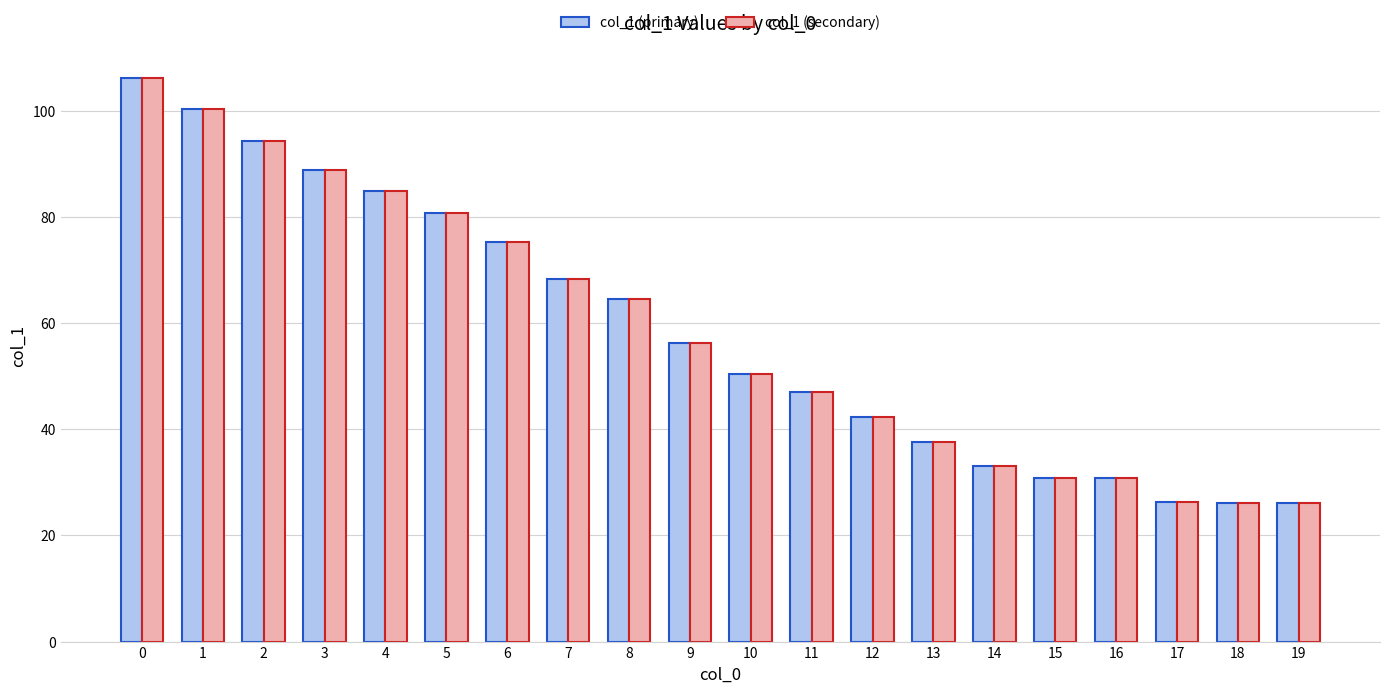

How many bars are there in each group?

2